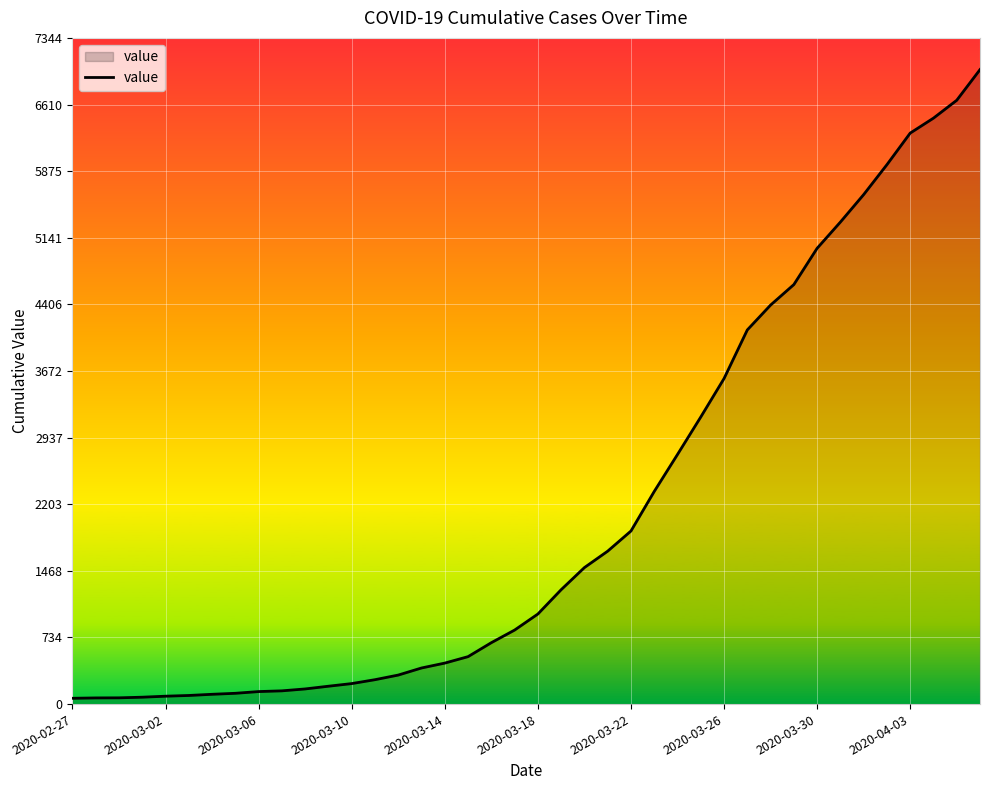

What is the difference between the maximum and minimum values?

6931